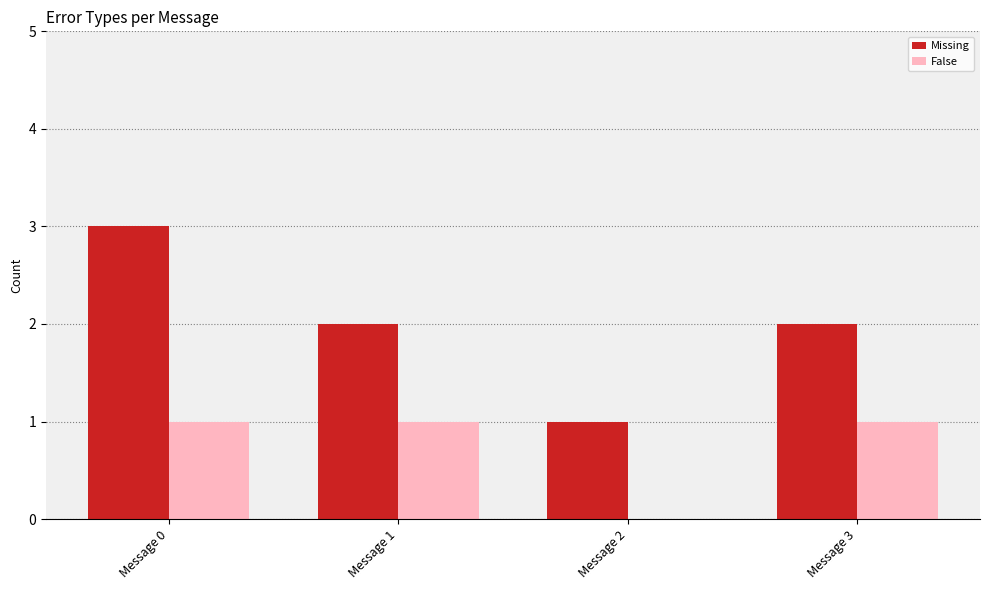

Is the value of Missing at Message 0 greater than the value of False at Message 1?

Yes